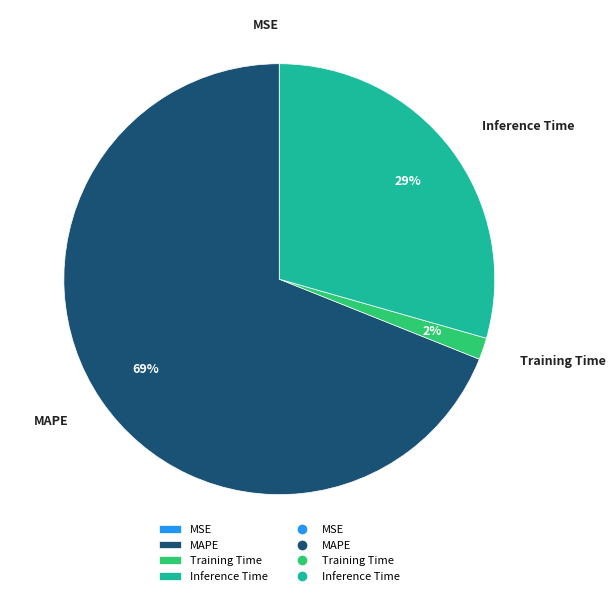

What is the largest slice in the pie chart?

MAPE